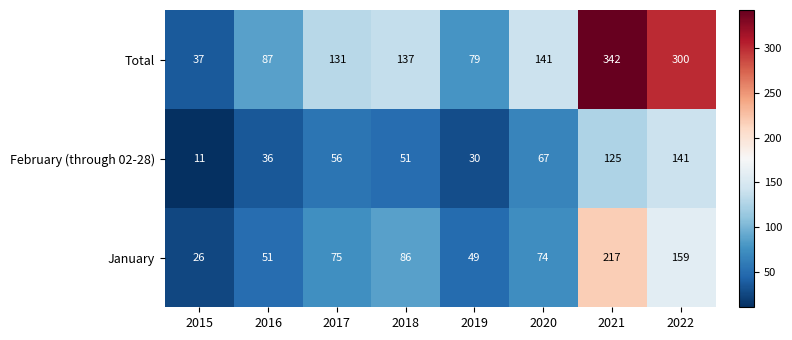

How many categories are shown in the chart?

8